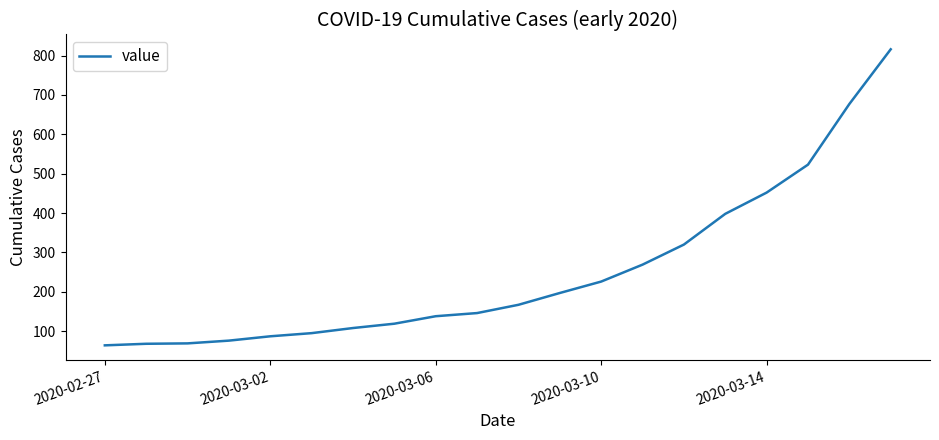

What is the greatest value displayed?

816